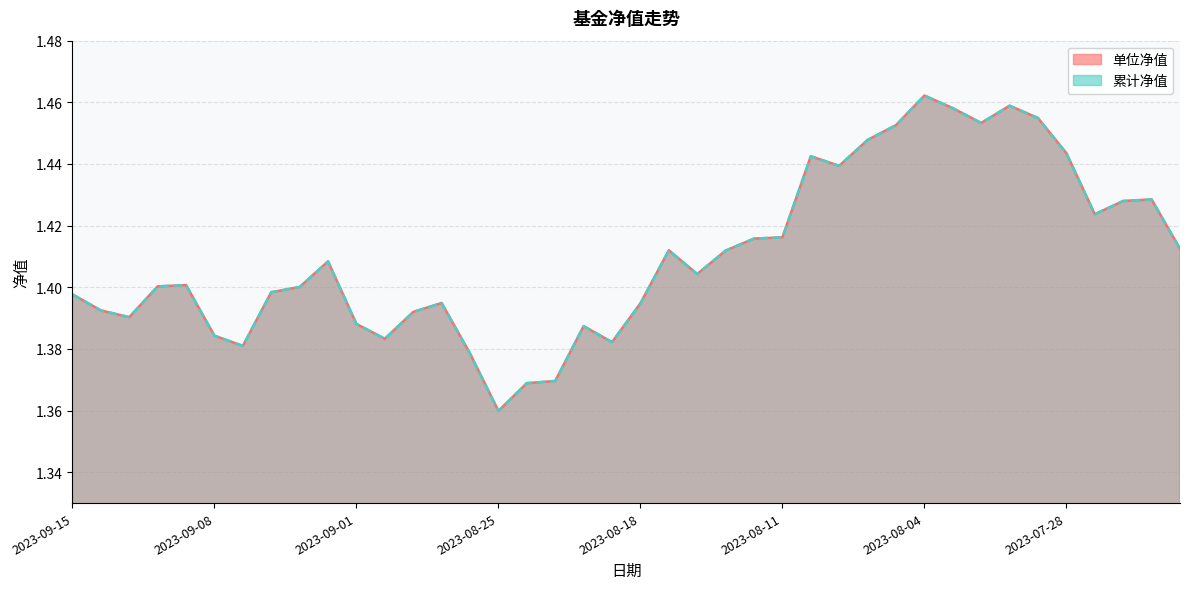

What is the maximum value for 累计净值?

1.5